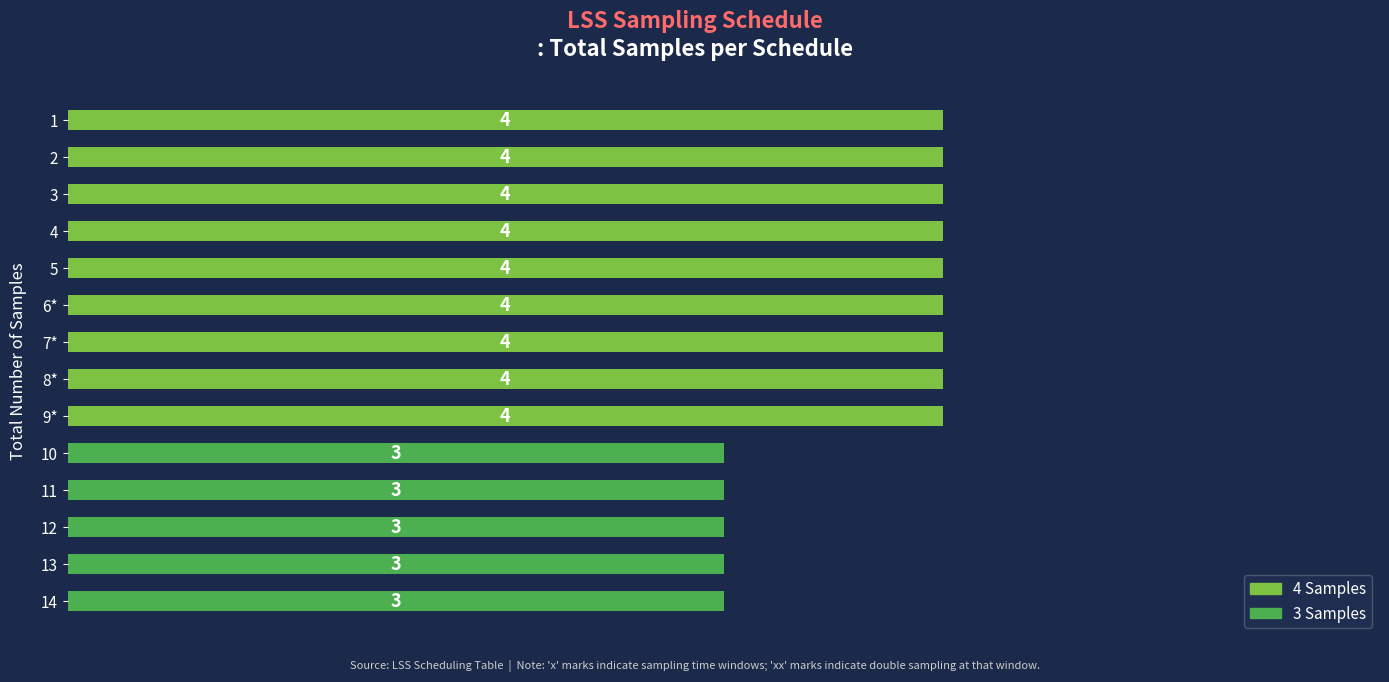

How many bars are there in total?

14